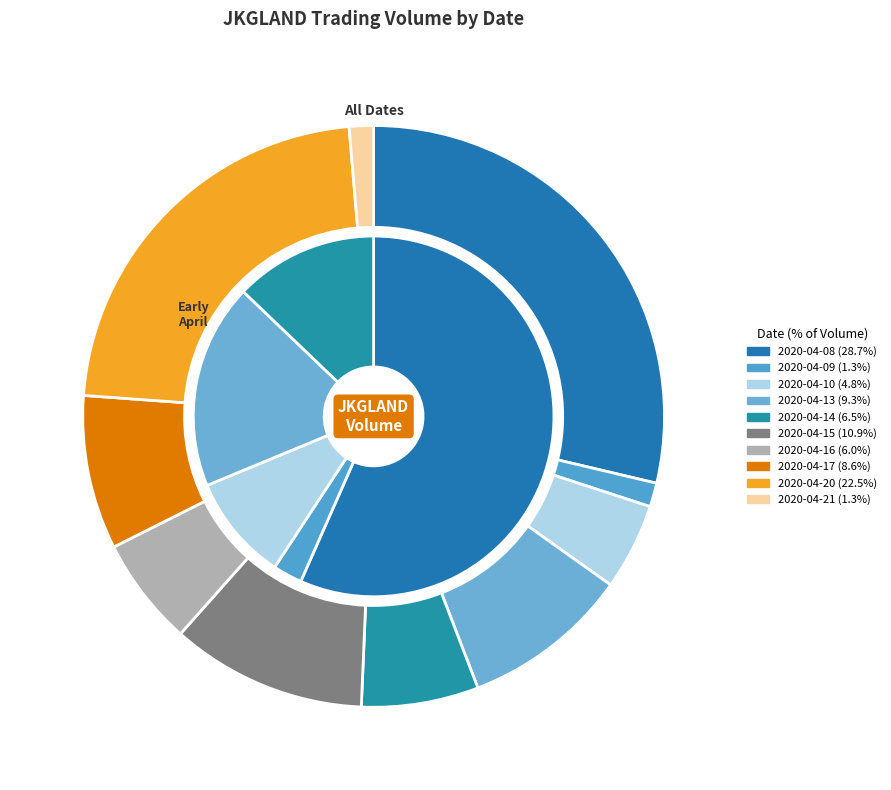

To the nearest percent, what is the average slice percentage?

10%